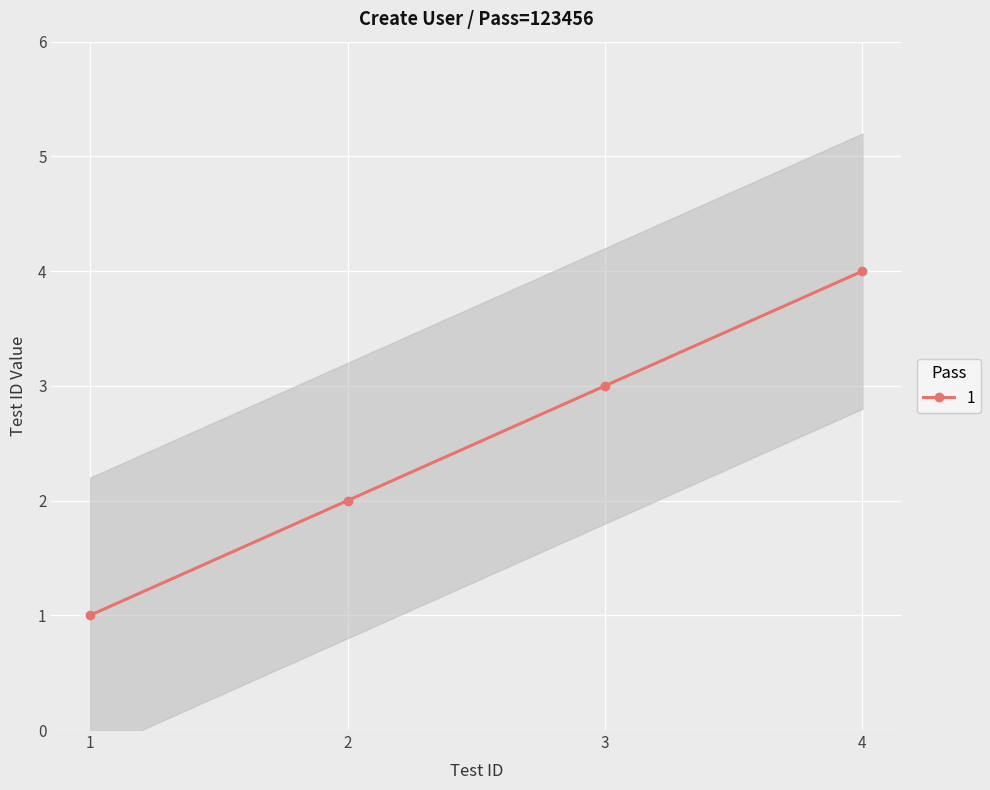

Is it true that 1 equals 2 at 4?

False